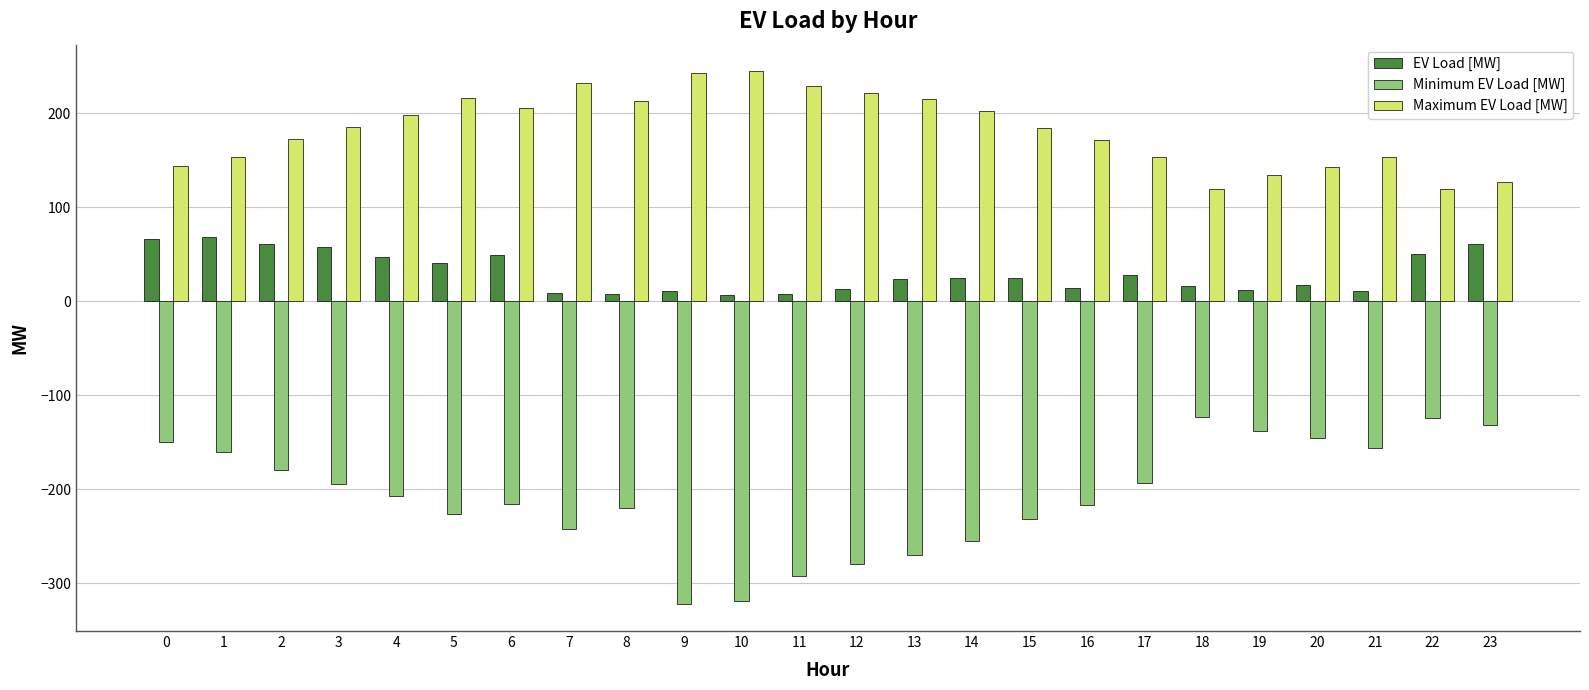

Which series has the largest total across all categories?

Maximum EV Load [MW]